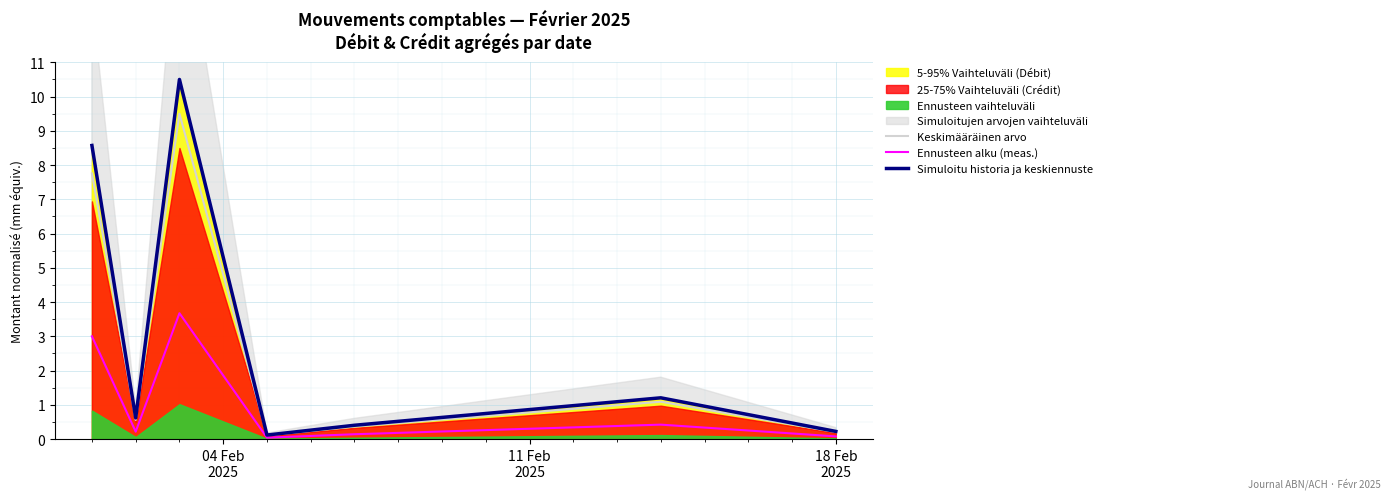

Reading left to right, extract all data points from this chart.

Keskimääräinen arvo: 7.8	0.6	9.5	0.1	0.4	1.1	0.2
Ennusteen alku (meas.): 3.0	0.2	3.7	0.0	0.1	0.4	0.1
Simuloitu historia ja keskiennuste: 8.6	0.6	10.5	0.1	0.4	1.2	0.2